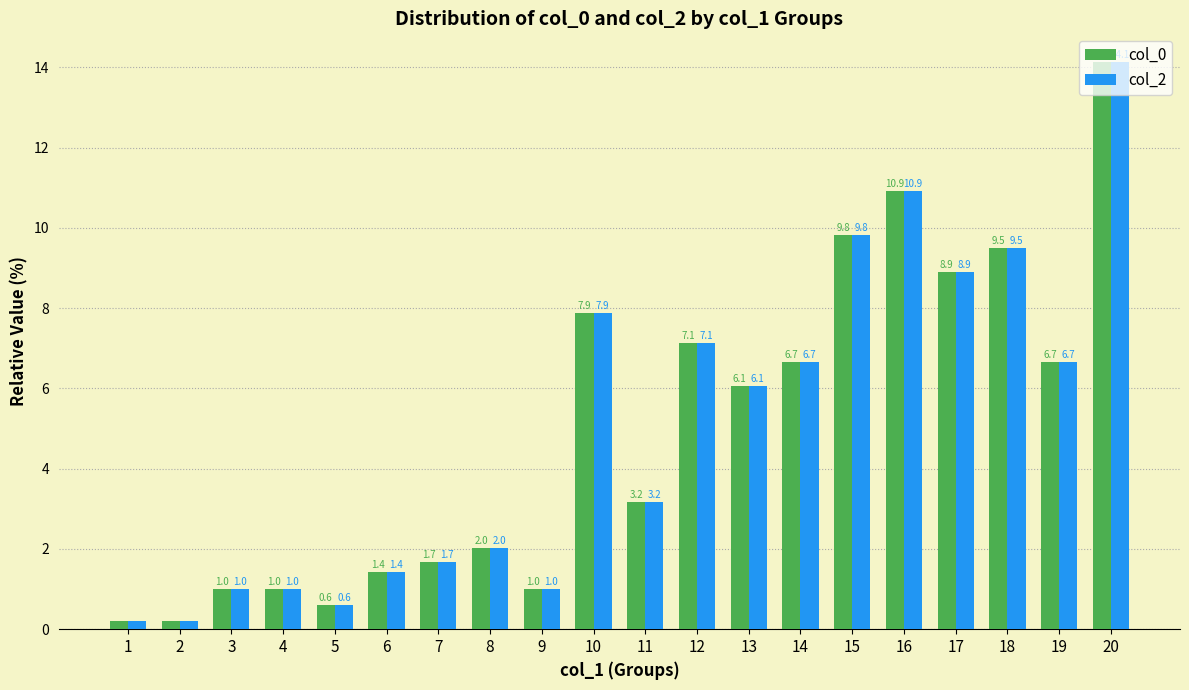

What are all the series names shown in the legend?

col_0, col_2